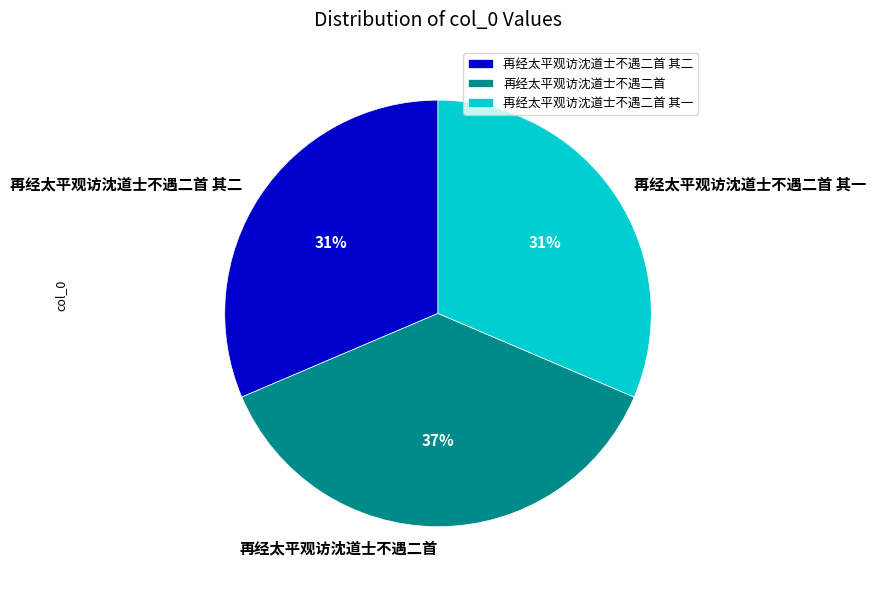

To the nearest percent, what is the difference between the 再经太平观访沈道士不遇二首 and 再经太平观访沈道士不遇二首 其一 slice percentages?

6%